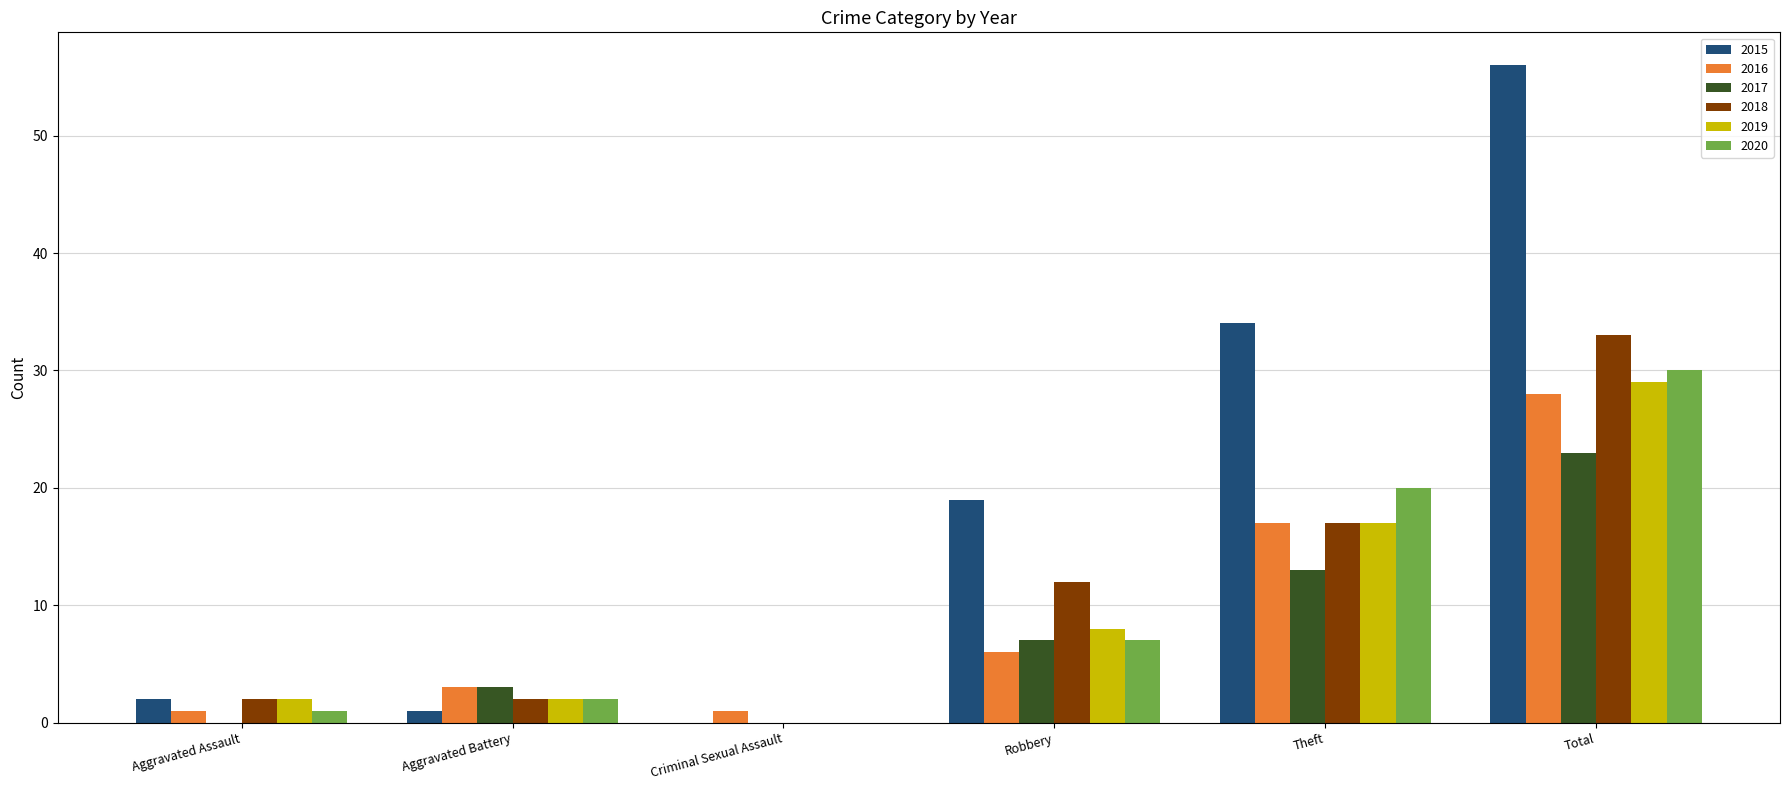

Which series has the widest spread of values?

2015